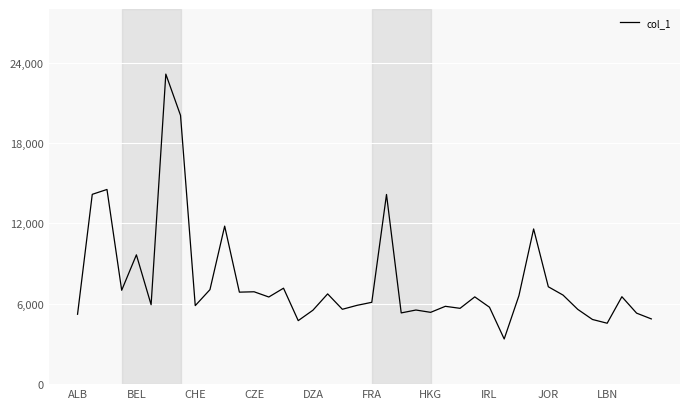

What is the difference between the maximum and minimum values?

19770